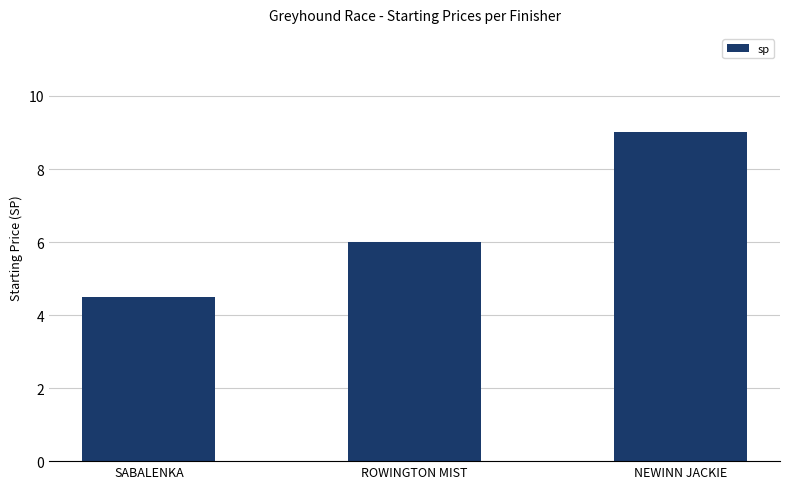

How many bars are there in total?

3